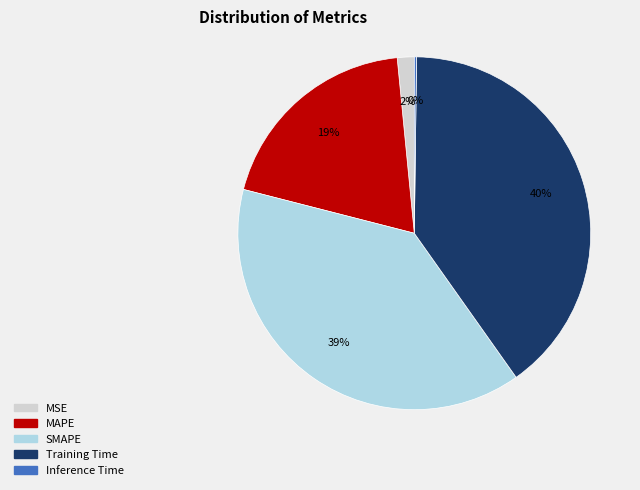

Between Training Time and MAPE, which is larger?

Training Time